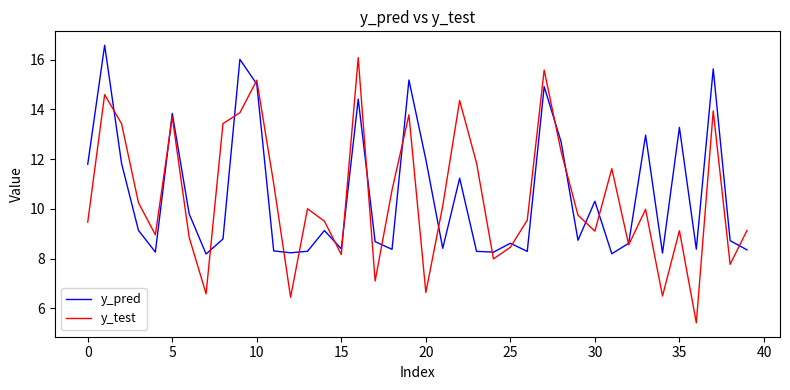

Rank the series by their maximum value, from lowest to highest.

y_test, y_pred